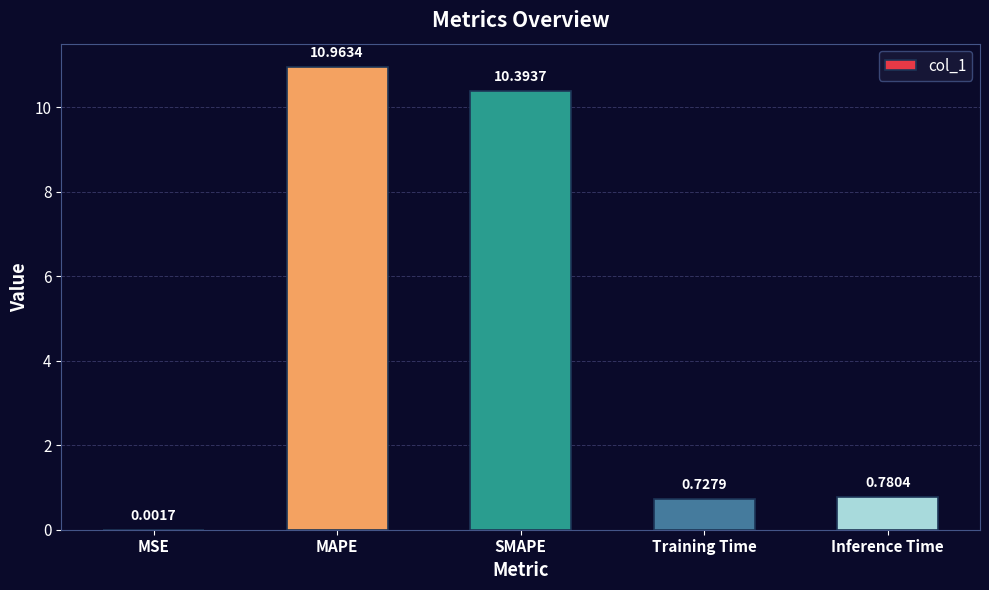

What is the change in value from MAPE to Training Time?

-10.2